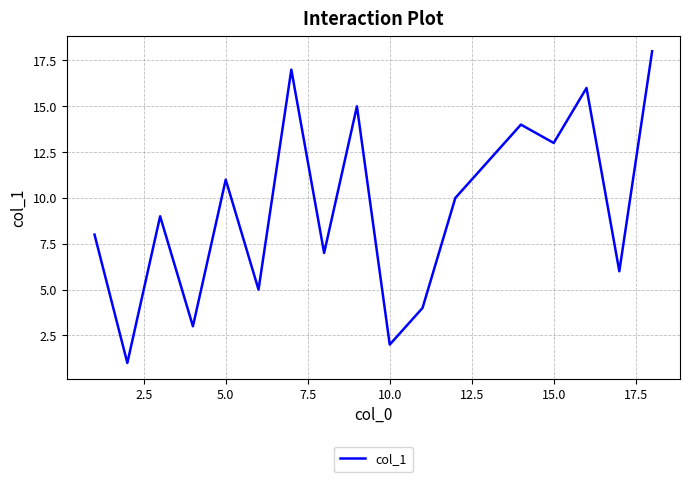

What is the difference between the maximum and minimum values?

17